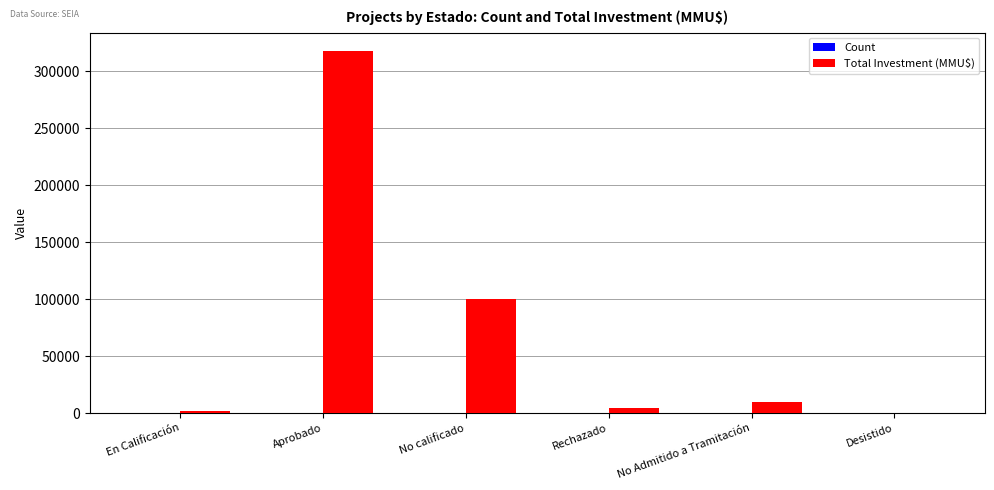

What is the sum of all Total Investment (MMU$) values?

433674